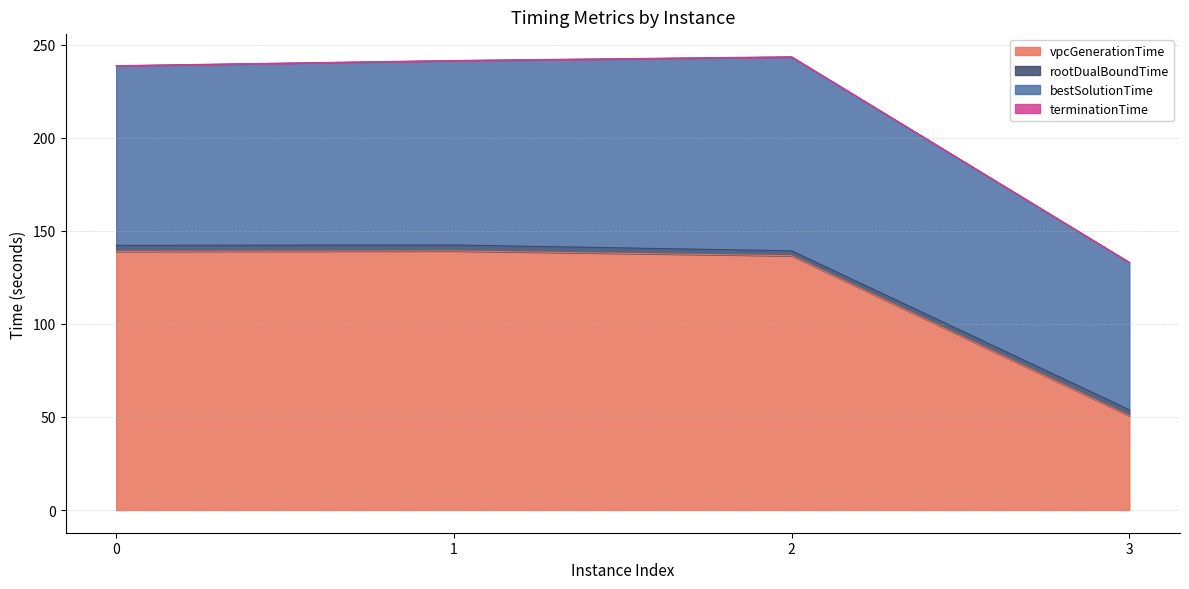

What is the value of the bestSolutionTime point at the 3rd from the left?

243.4